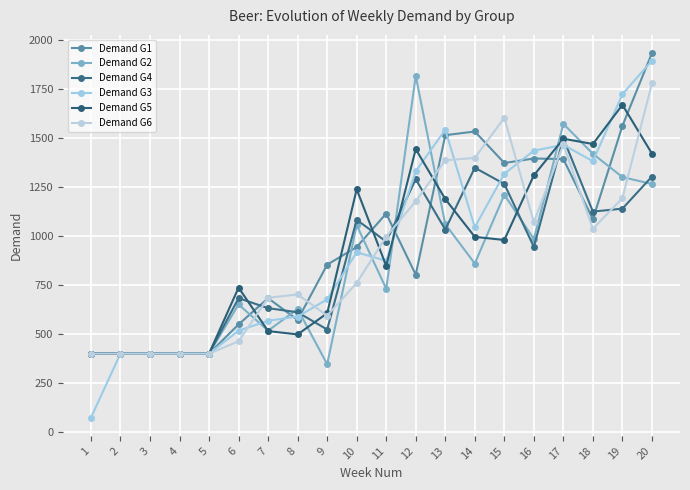

How many interior local peaks does the Demand G3 series have?

3